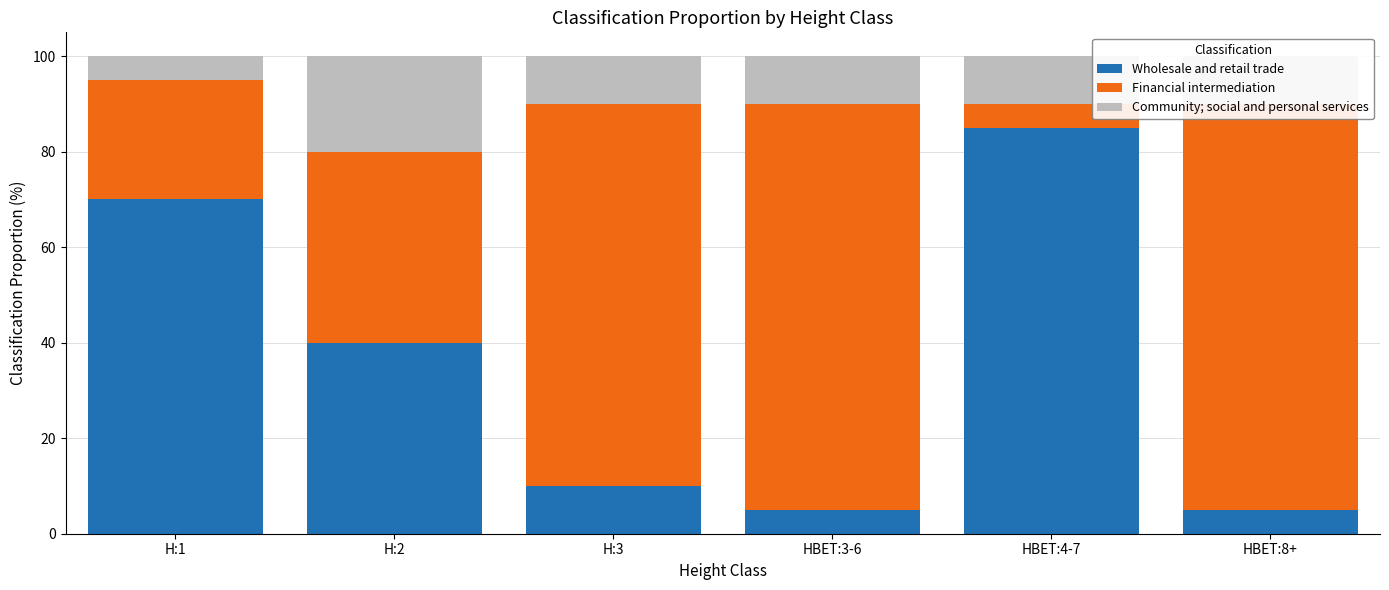

How many data points does each series have?

6